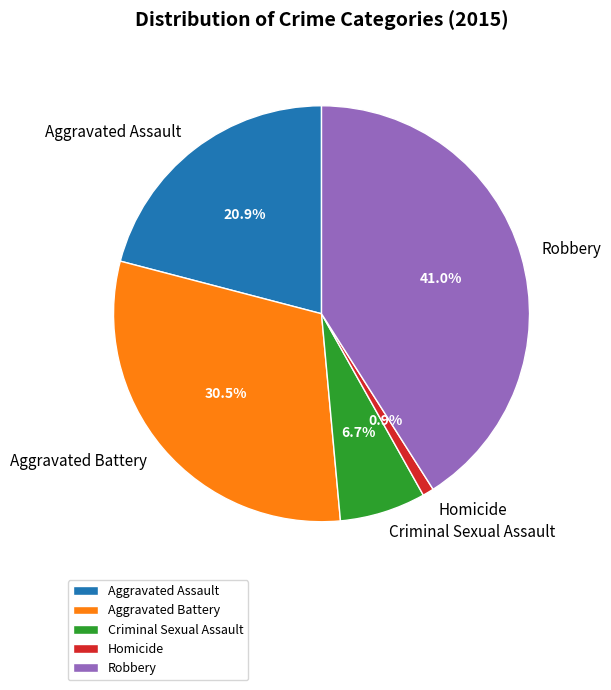

How many slices are in this pie chart?

5